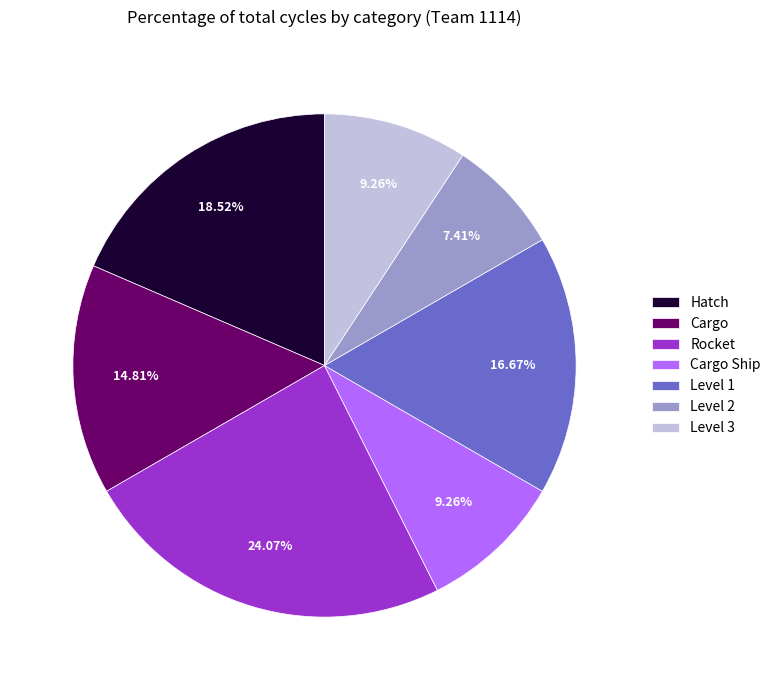

The Level 2 slice represents 16% of the pie. True or false?

False